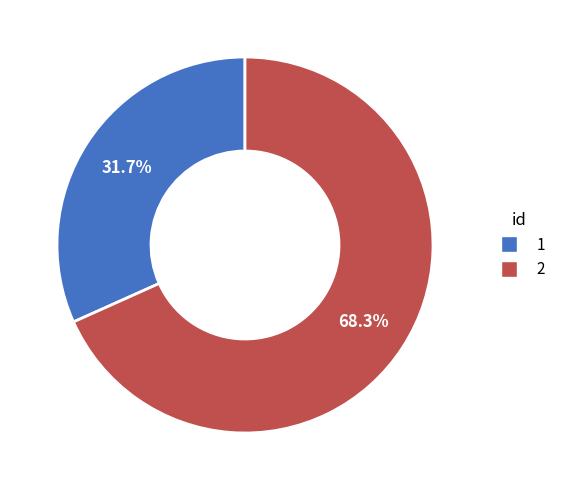

To the nearest percent, what is the difference between the largest and smallest slice percentages?

37%